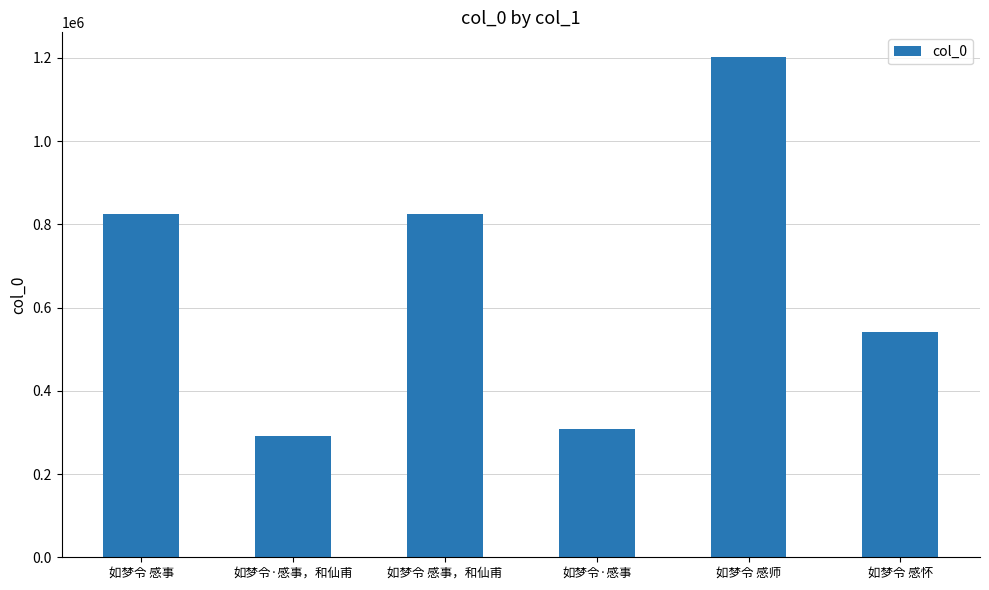

What is the label of the 5th bar from the left?

如梦令 感师